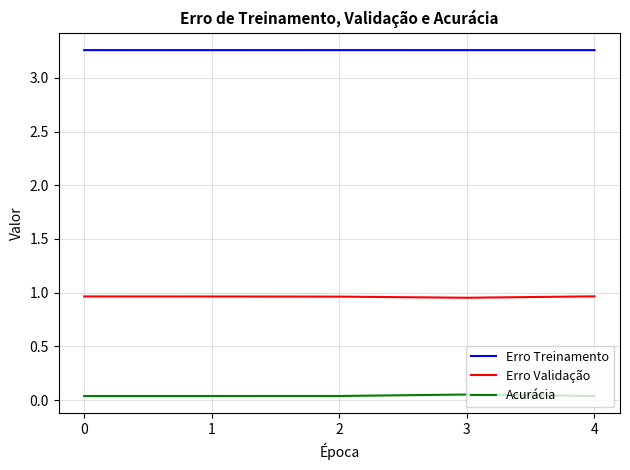

True or false: Erro Validação and Acurácia cross at least once.

False